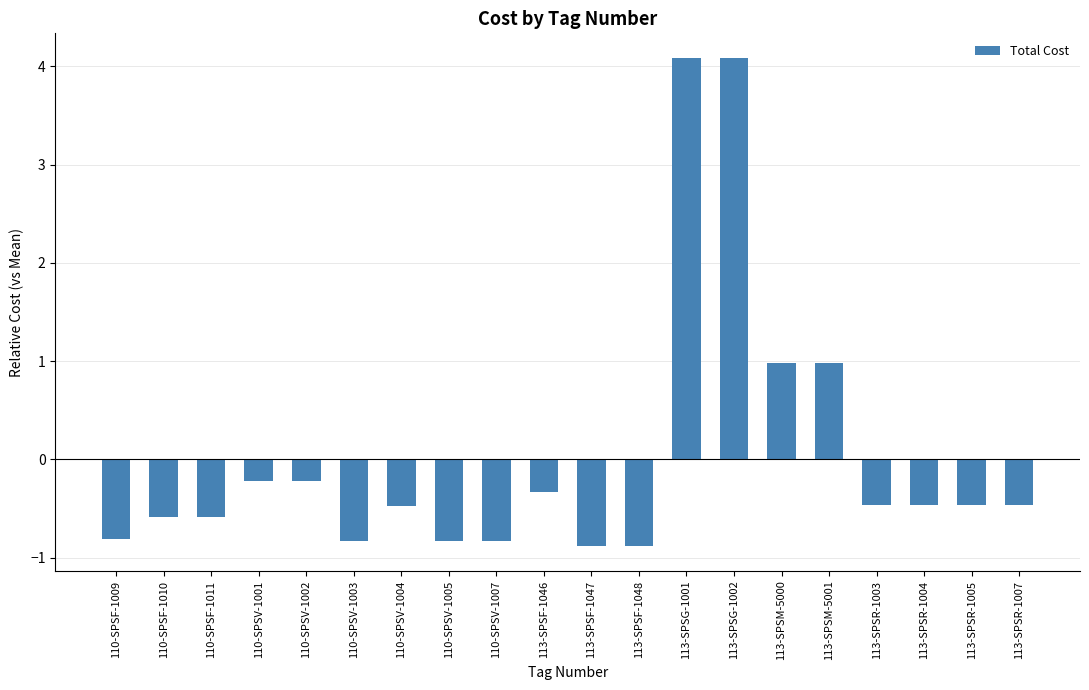

What is the label of the 2nd bar from the right?

113-SPSR-1005